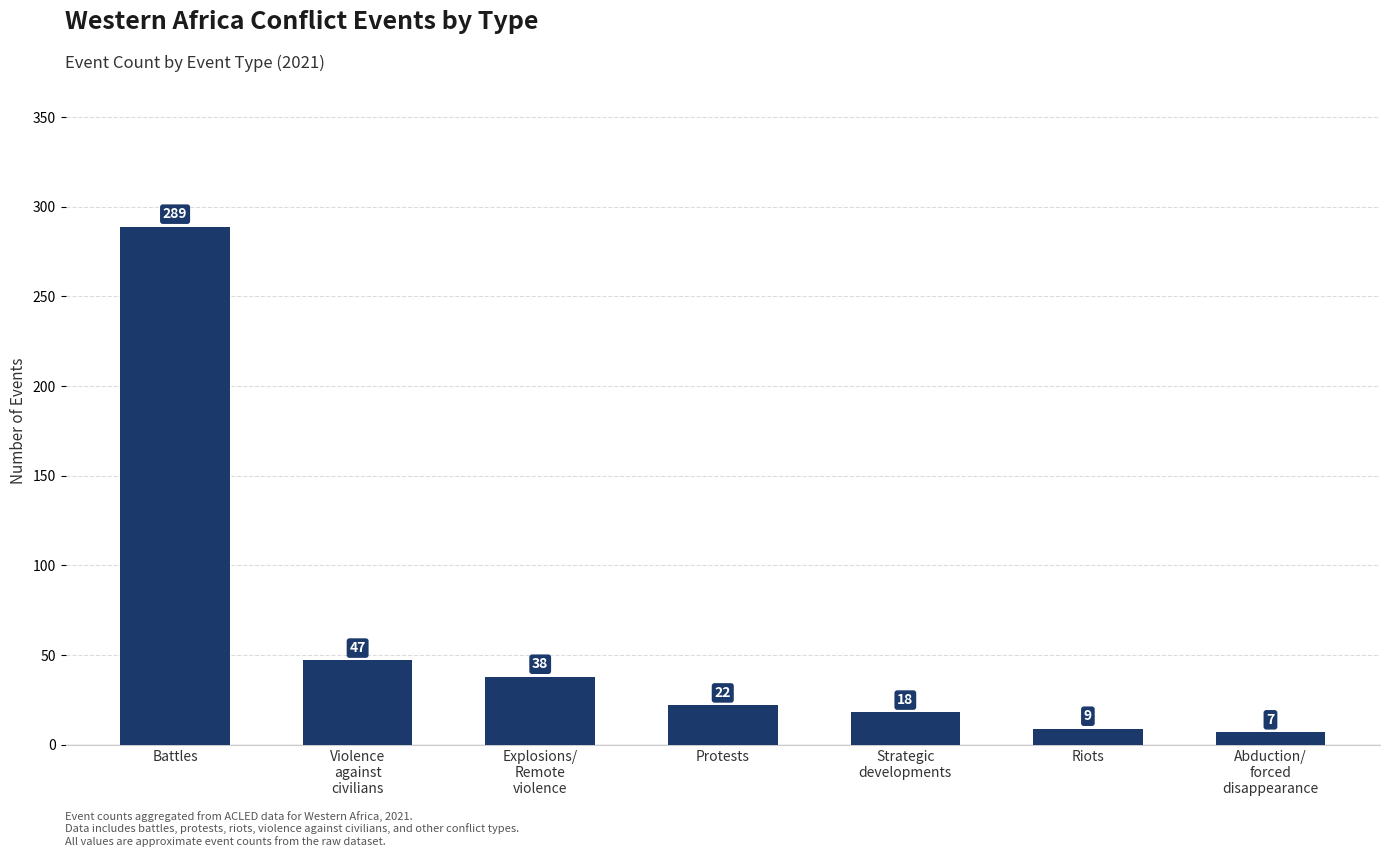

Which has a higher value, Strategic
developments or Protests?

Protests